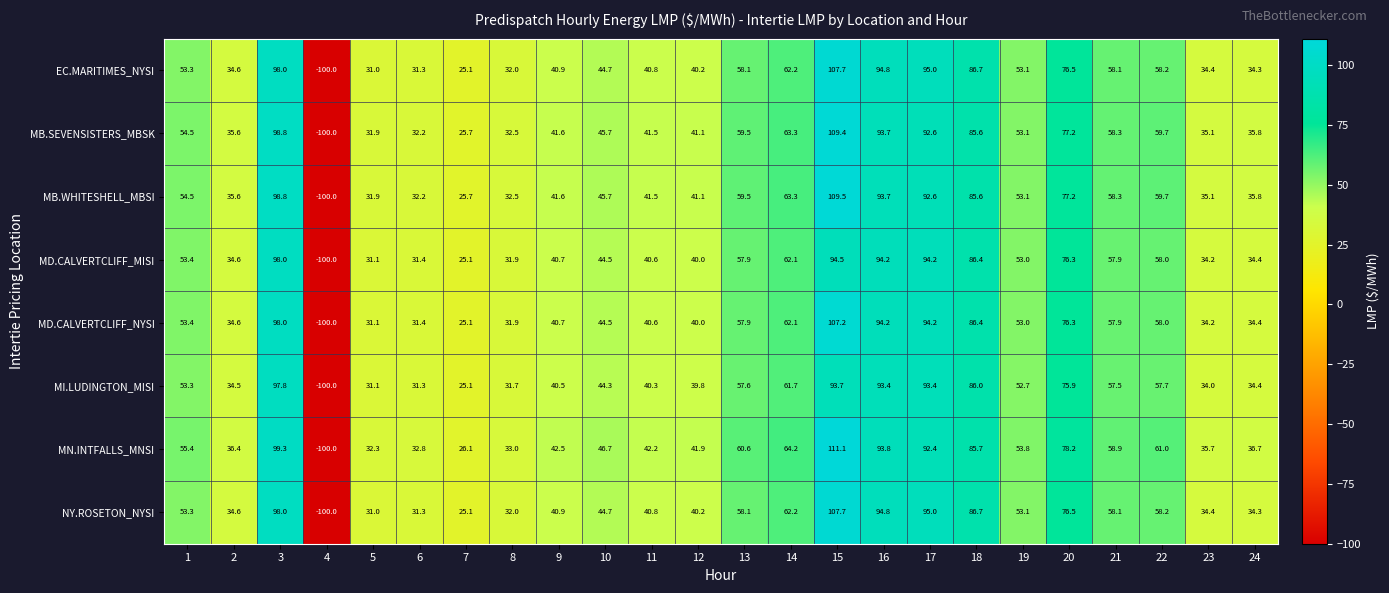

Count the number of data series in this chart.

8